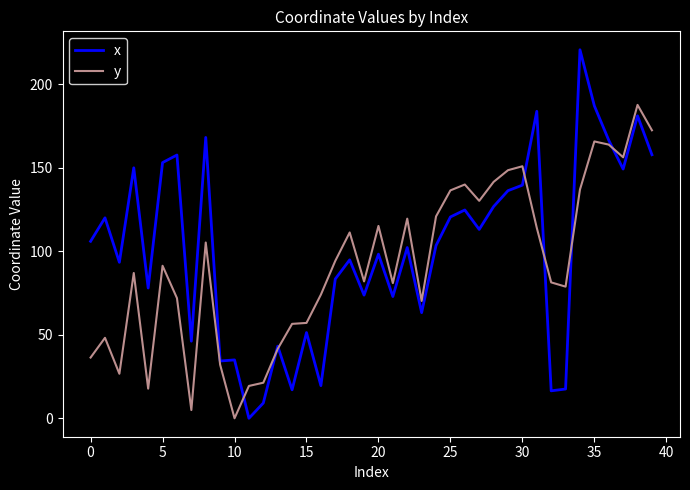

Which series has the largest range (max minus min)?

x